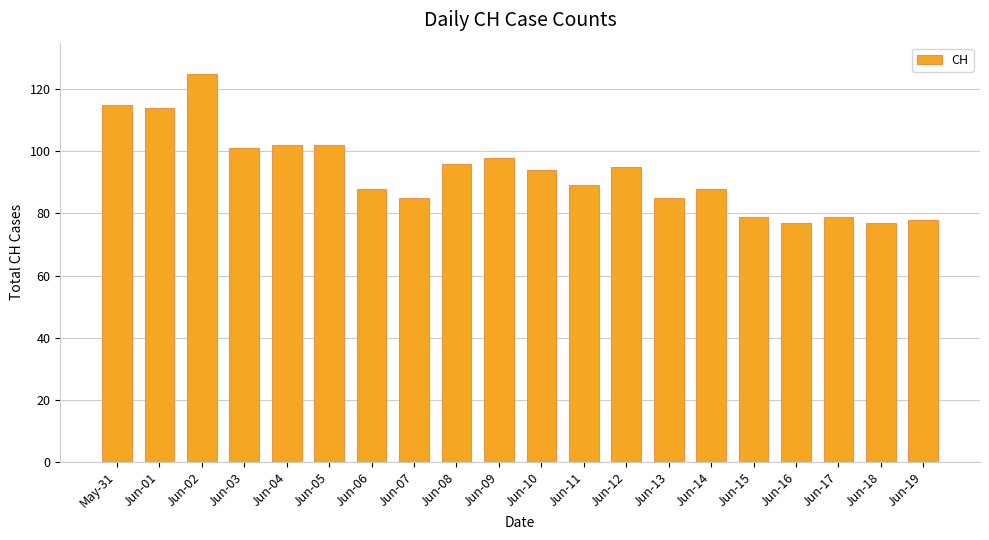

How many series are shown in this chart?

1